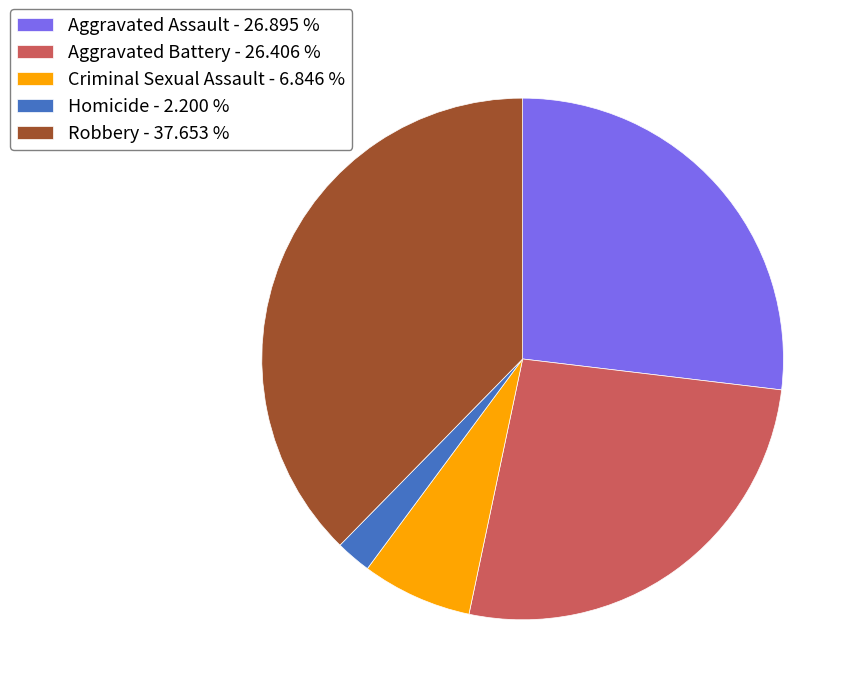

Is there any slice that represents more than half of the pie?

No